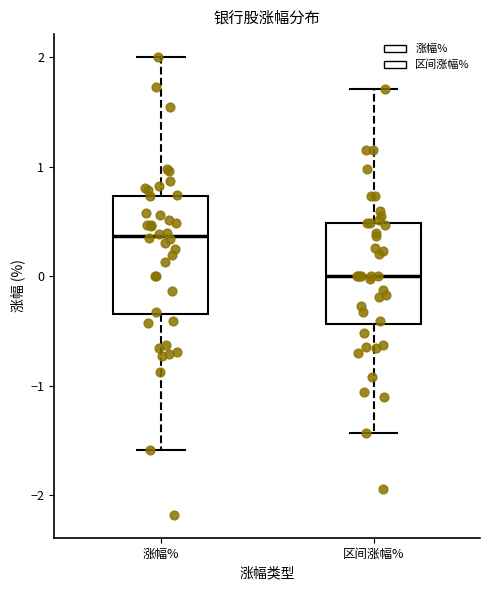

Which box is the tallest, from its lower edge to its upper edge?

涨幅%